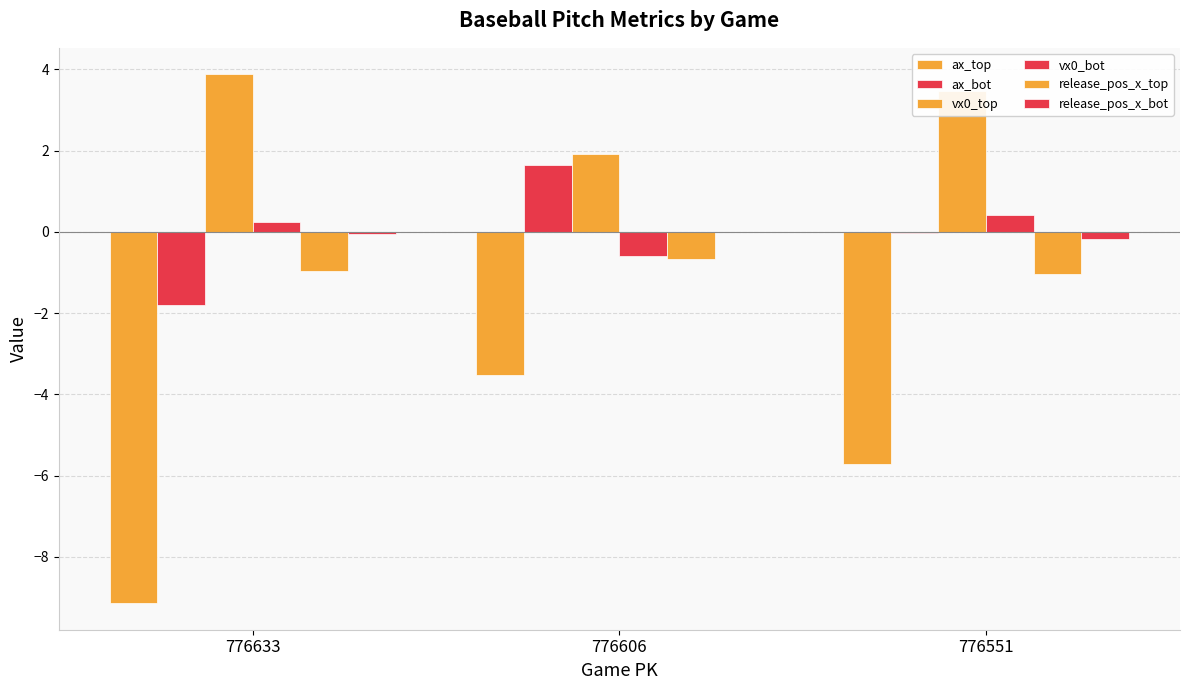

How many groups of bars are there?

3